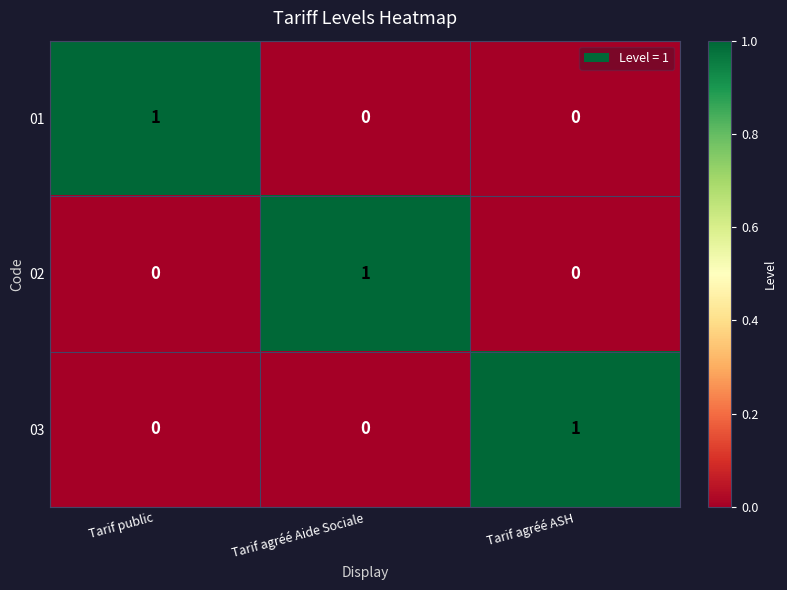

True or false: 03 has a value of 0 at Tarif agréé Aide Sociale.

True